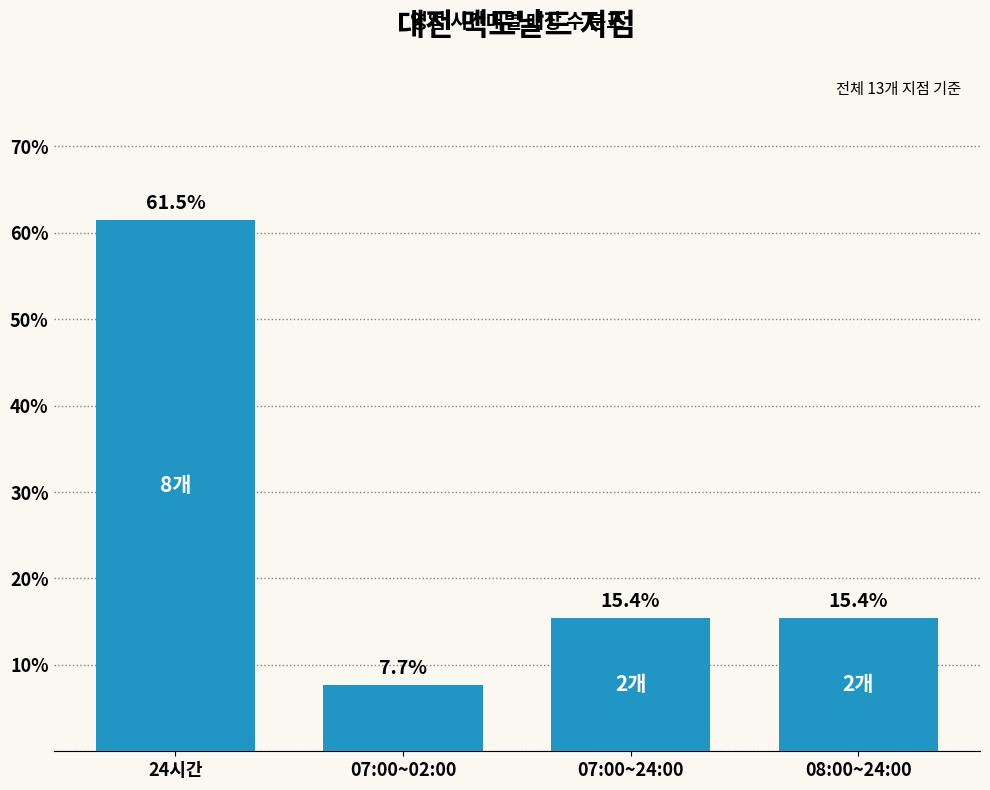

The chart shows a value of 12.0 at 07:00~02:00. True or false?

False